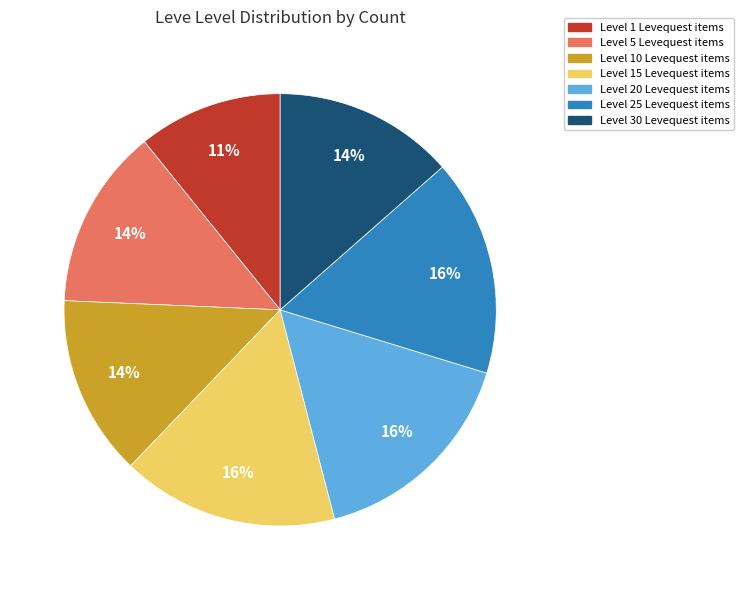

To the nearest percent, what is the average slice percentage?

14%